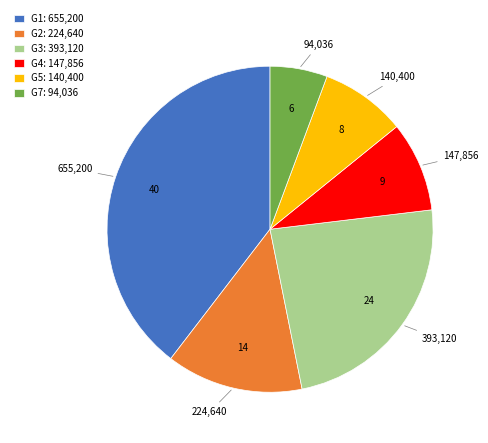

Which category has the smallest portion of the pie?

G7: 94,036